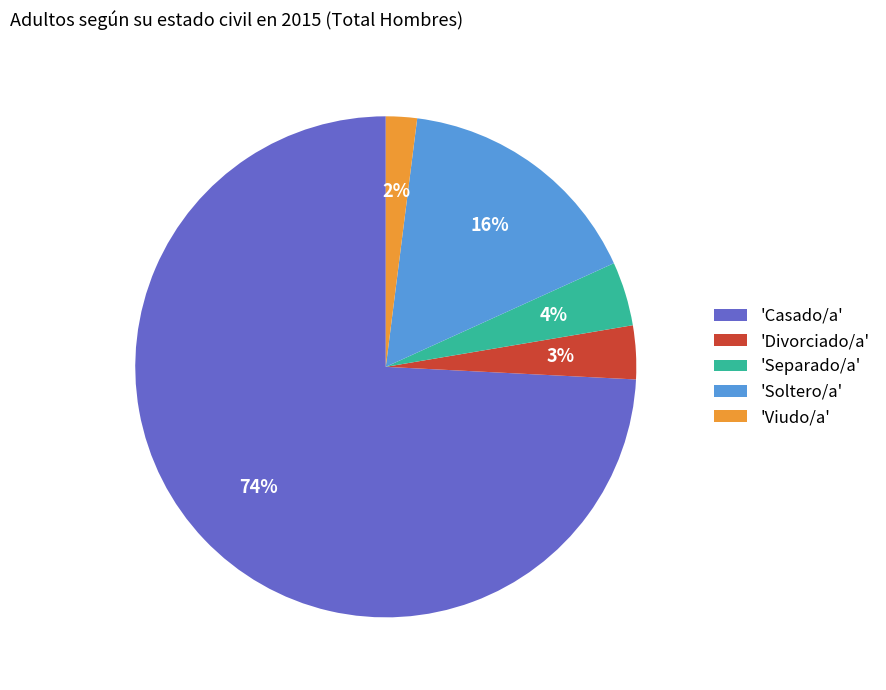

Do 'Viudo/a' and 'Soltero/a' together represent more than half of the pie?

No